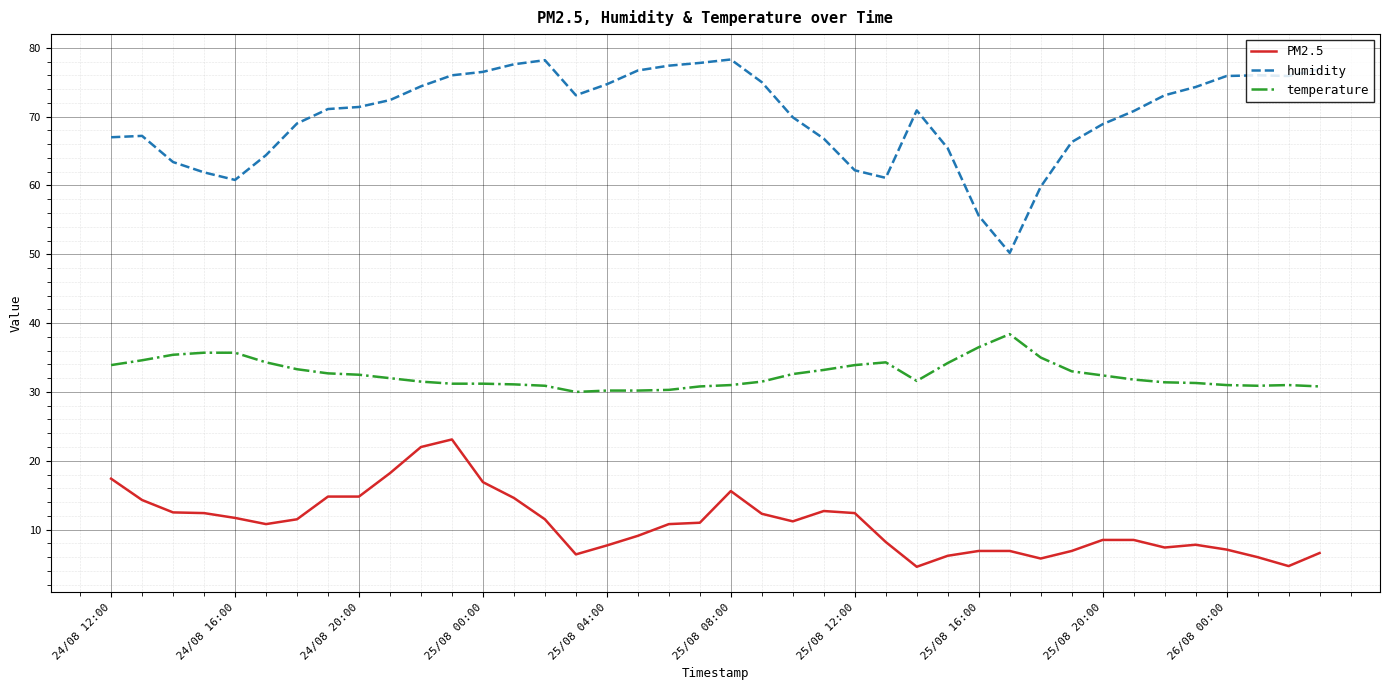

What is the difference between the maximum and minimum values in the humidity series?

28.1